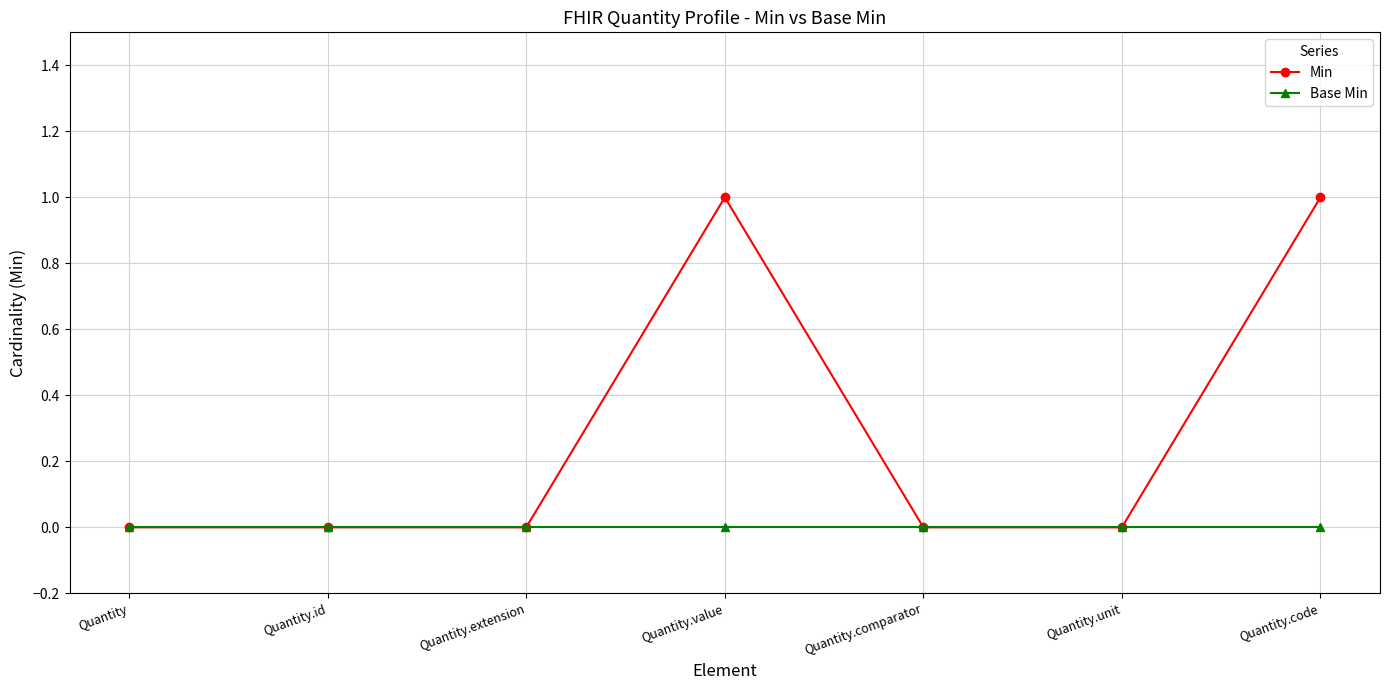

Count the Min values in the range 0 to 1.

7